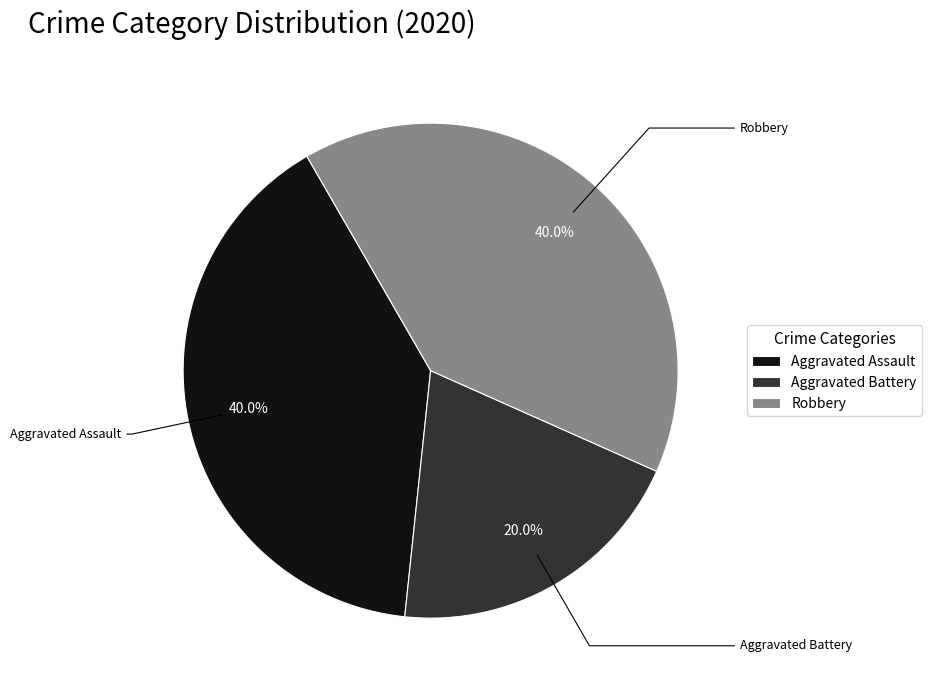

How many slices are in this pie chart?

3